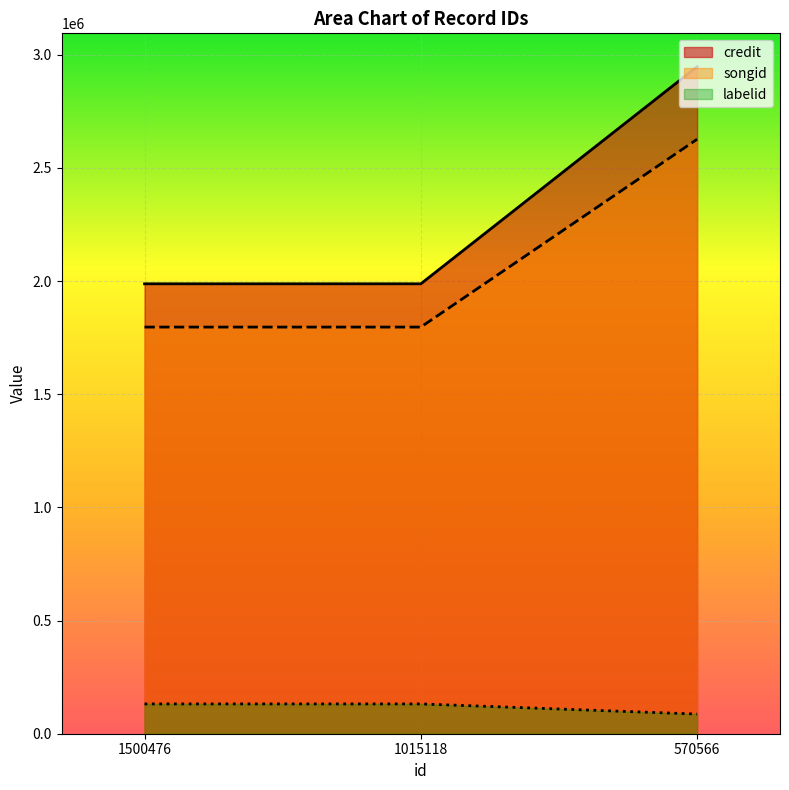

What is the total value across all series at 570566?

5660560